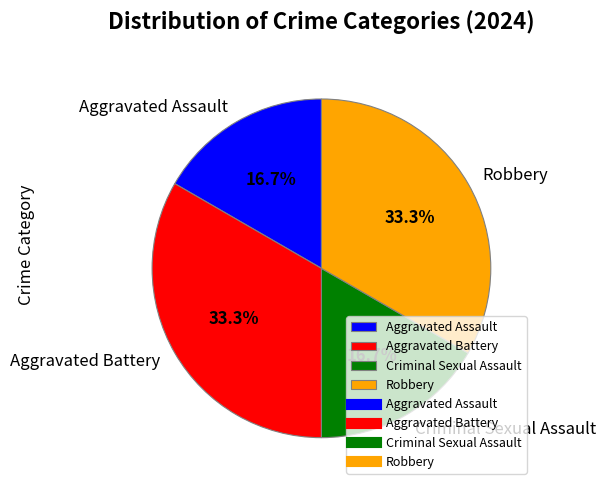

Combined, do Criminal Sexual Assault and Aggravated Assault account for over 50%?

No